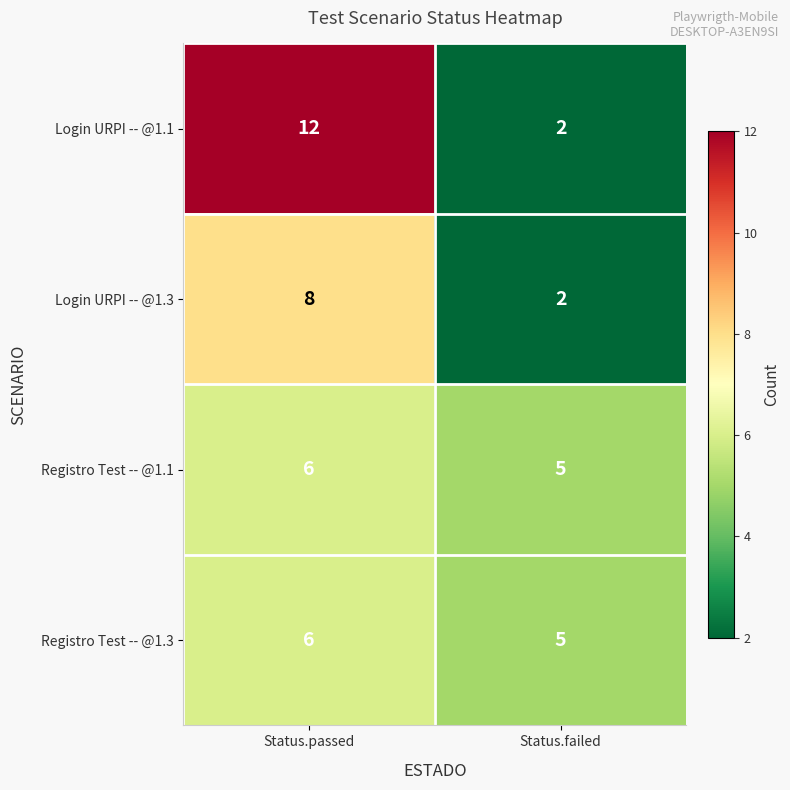

Reading right to left, transcribe all the data shown in this chart.

Login URPI -- @1.1: 2	12
Login URPI -- @1.3: 2	8
Registro Test -- @1.1: 5	6
Registro Test -- @1.3: 5	6